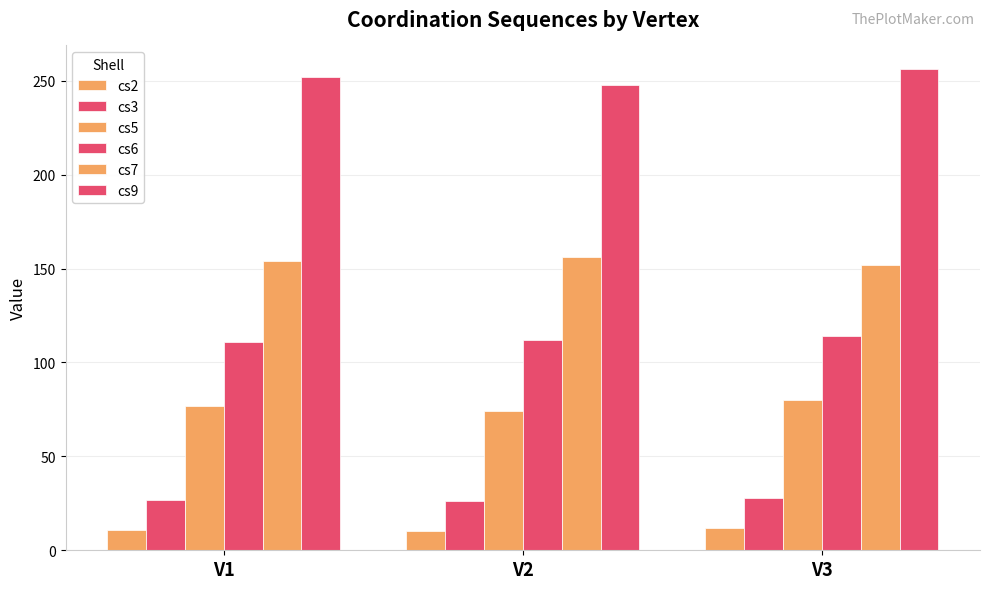

What is the spread (max minus min) of values at V1?

241